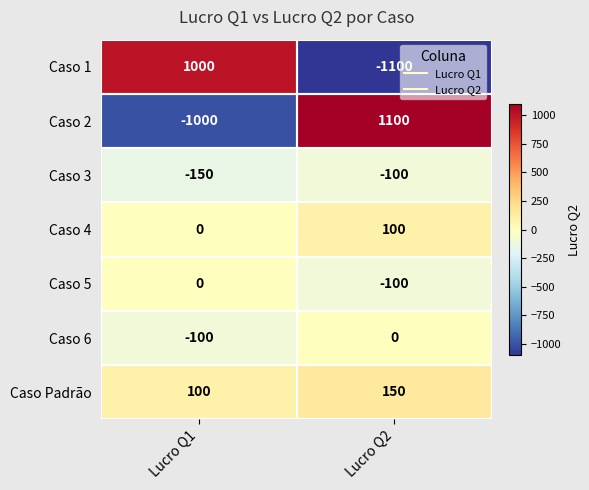

List the labels in order of Caso 4 value, largest first.

Lucro Q2, Lucro Q1